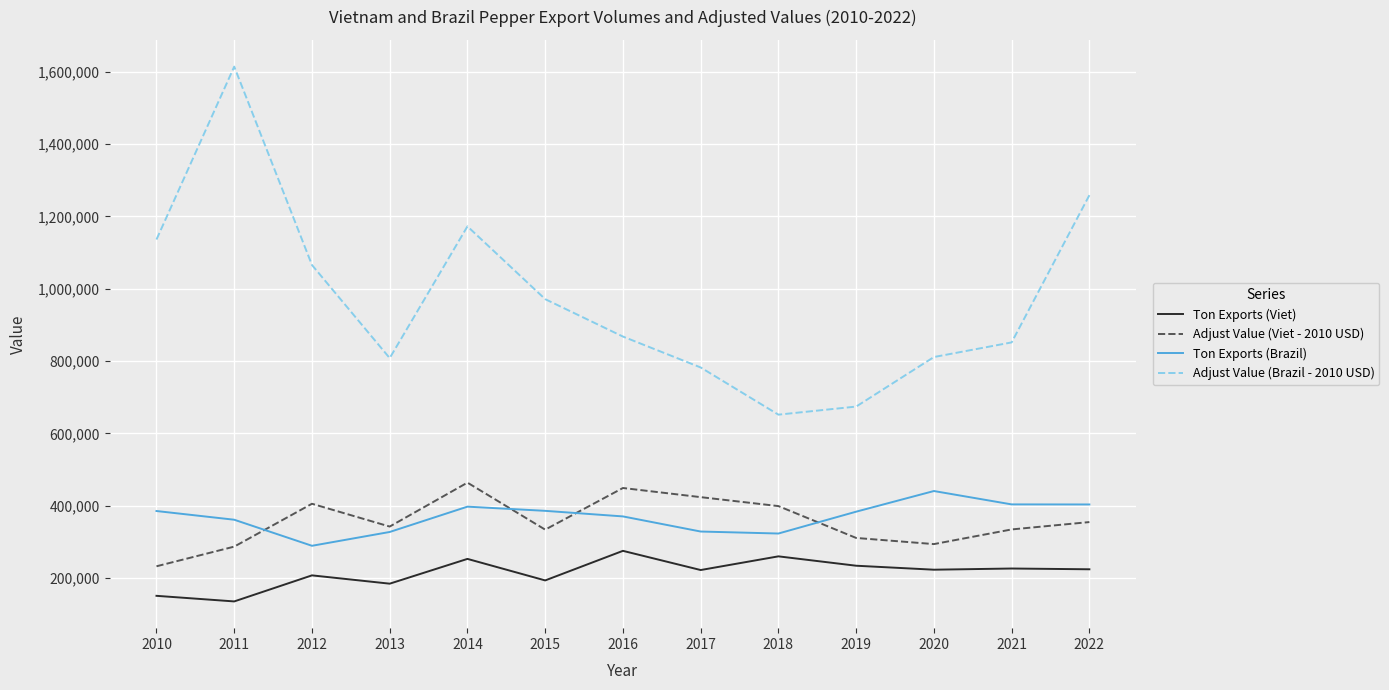

True or false: Adjust Value (Viet - 2010 USD) and Ton Exports (Viet) cross at least once.

False